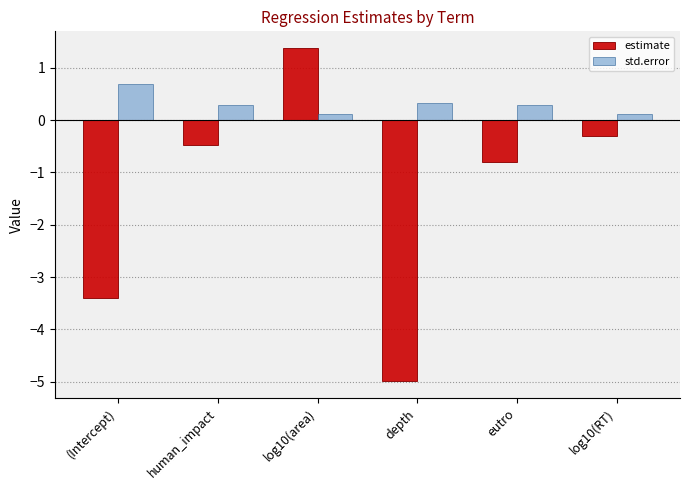

Which label corresponds to the smallest value in the chart?

depth